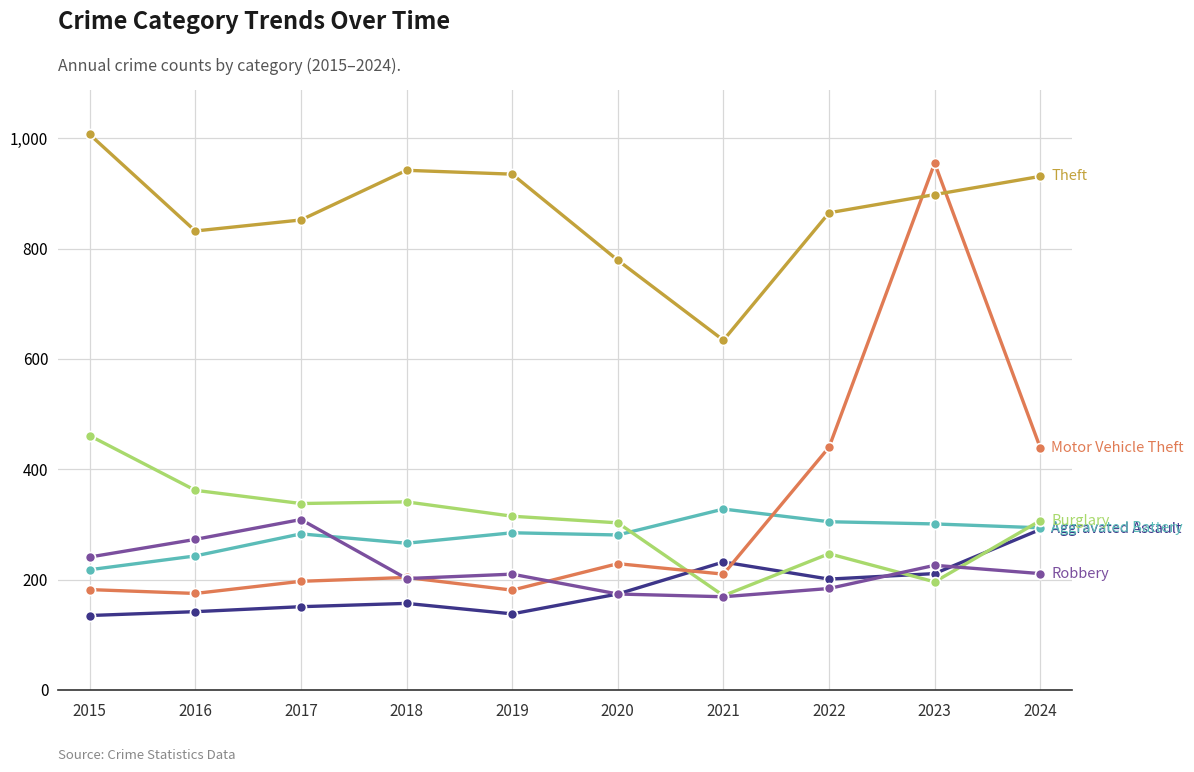

What is the spread (max minus min) of values at 2018?

785